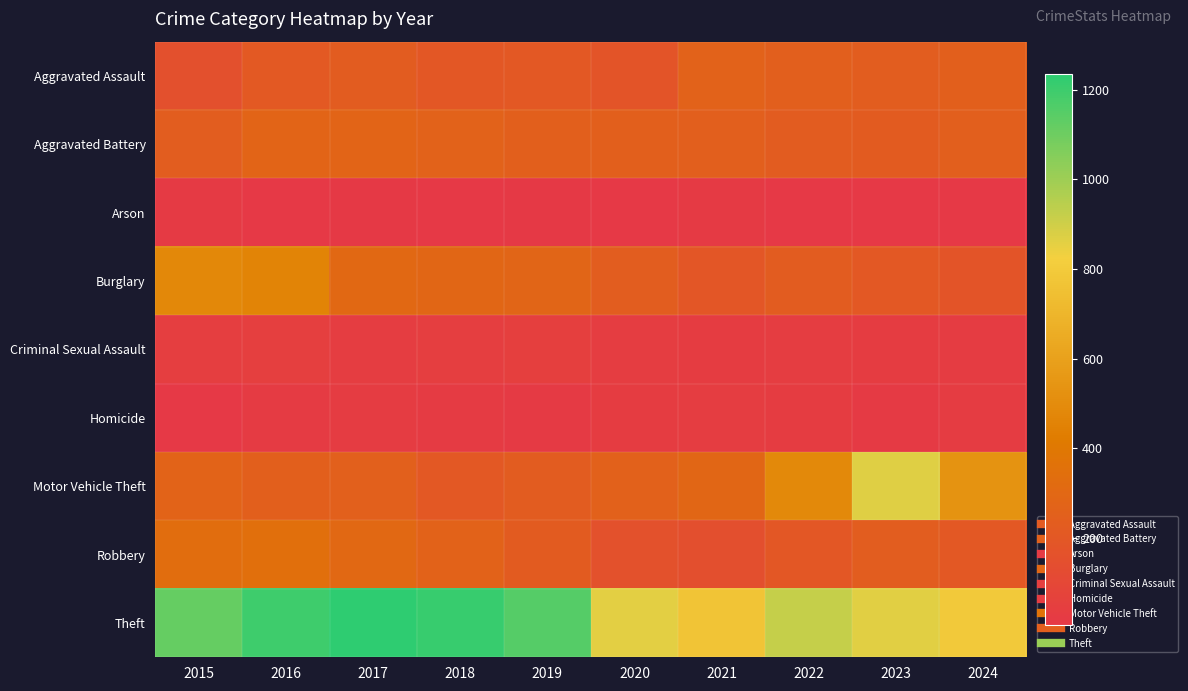

At 2021, list the series in order from smallest to largest.

Arson, Criminal Sexual Assault, Homicide, Robbery, Burglary, Aggravated Battery, Aggravated Assault, Motor Vehicle Theft, Theft